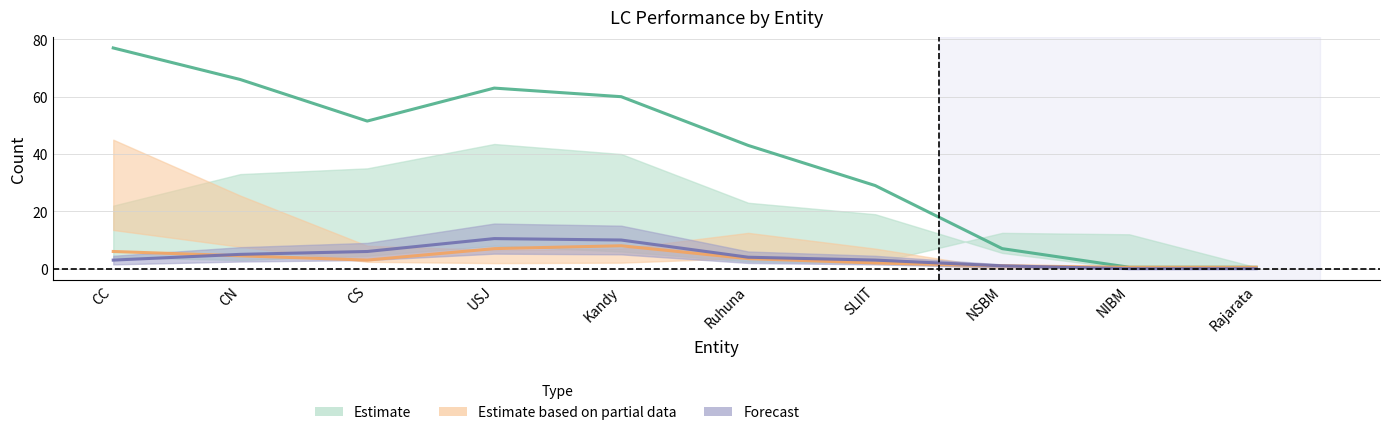

True or false: APL and ACC cross at least once.

False